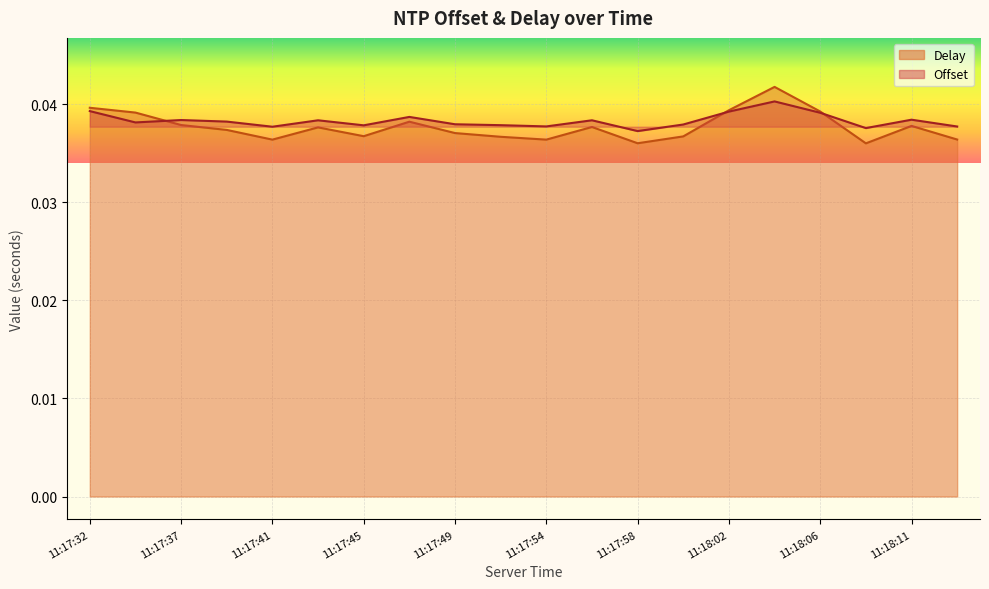

How many times do Offset and Delay cross each other?

3